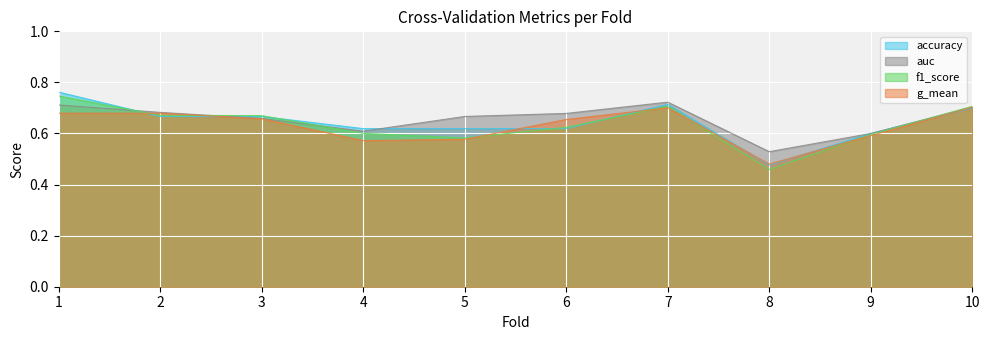

What is the difference between the maximum and second lowest values in the f1_score series?

0.2